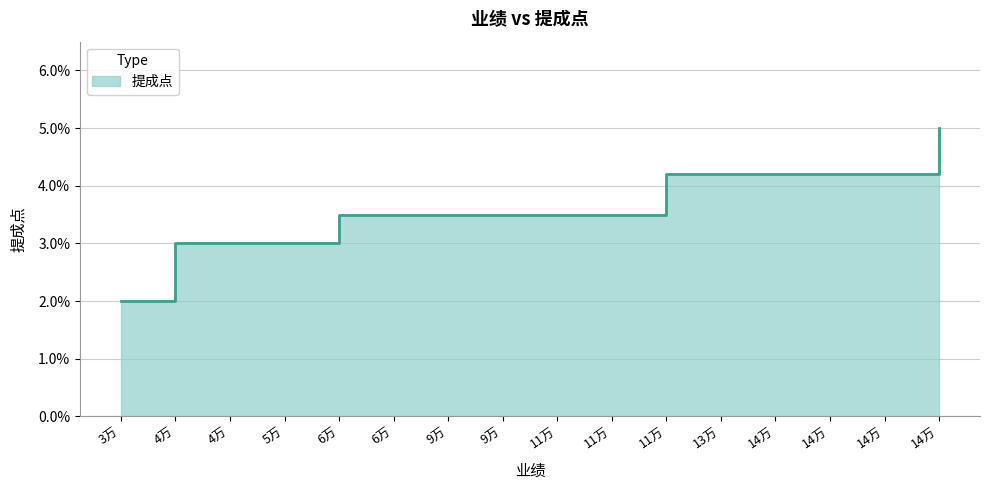

Where is the data nearest to the value 0?

3万